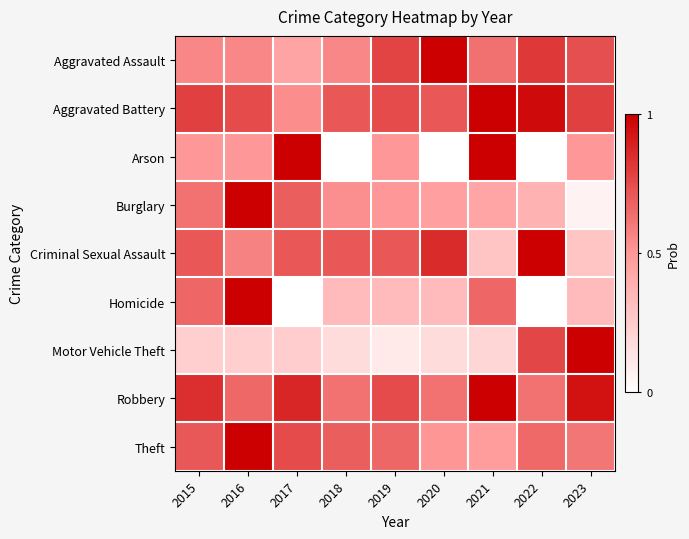

Reading left to right, transcribe all the data shown in this chart.

Aggravated Assault: 2015=0.6	2016=0.6	2017=0.4	2018=0.6	2019=0.8	2020=1.0	2021=0.6	2022=0.8	2023=0.7
Aggravated Battery: 2015=0.8	2016=0.8	2017=0.5	2018=0.7	2019=0.8	2020=0.7	2021=1.0	2022=1.0	2023=0.8
Arson: 2015=0.5	2016=0.5	2017=1.0	2018=0.0	2019=0.5	2020=0.0	2021=1.0	2022=0.0	2023=0.5
Burglary: 2015=0.6	2016=1.0	2017=0.7	2018=0.5	2019=0.5	2020=0.5	2021=0.4	2022=0.4	2023=0.1
Criminal Sexual Assault: 2015=0.7	2016=0.6	2017=0.7	2018=0.7	2019=0.7	2020=0.9	2021=0.3	2022=1.0	2023=0.3
Homicide: 2015=0.7	2016=1.0	2017=0.0	2018=0.3	2019=0.3	2020=0.3	2021=0.7	2022=0.0	2023=0.3
Motor Vehicle Theft: 2015=0.2	2016=0.2	2017=0.2	2018=0.2	2019=0.1	2020=0.2	2021=0.2	2022=0.8	2023=1.0
Robbery: 2015=0.8	2016=0.7	2017=0.9	2018=0.6	2019=0.8	2020=0.6	2021=1.0	2022=0.6	2023=0.9
Theft: 2015=0.7	2016=1.0	2017=0.8	2018=0.7	2019=0.7	2020=0.5	2021=0.5	2022=0.7	2023=0.6